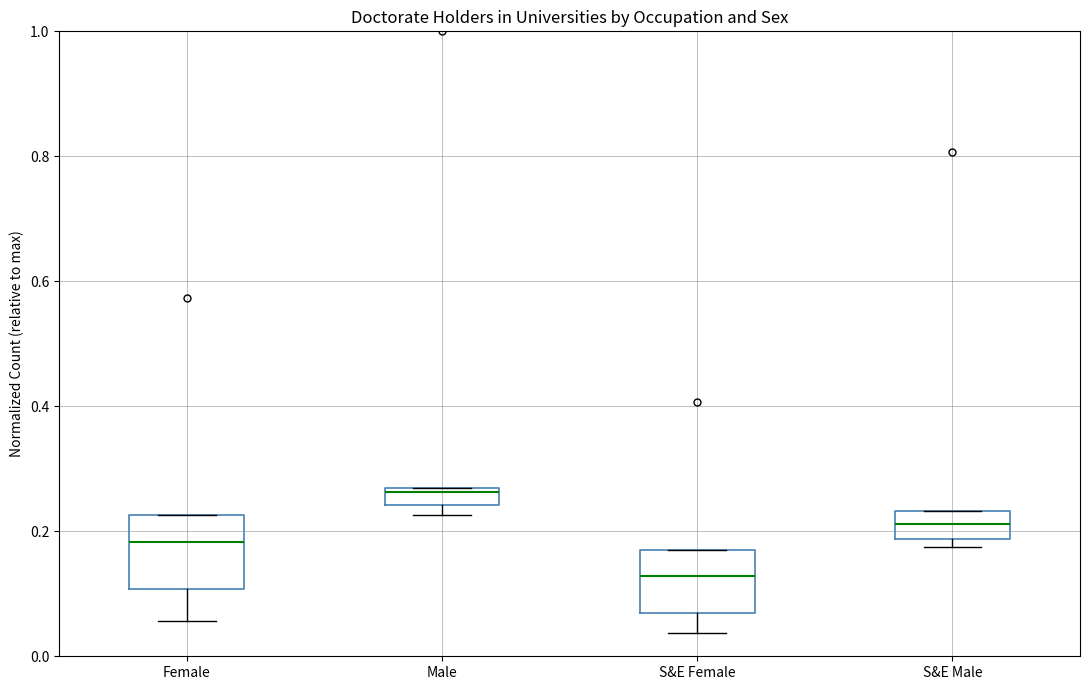

Where is the upper edge of the box for S&E Male on the y-axis? The values are not printed on the chart, so give them approximately, as read against the axis.

0.24